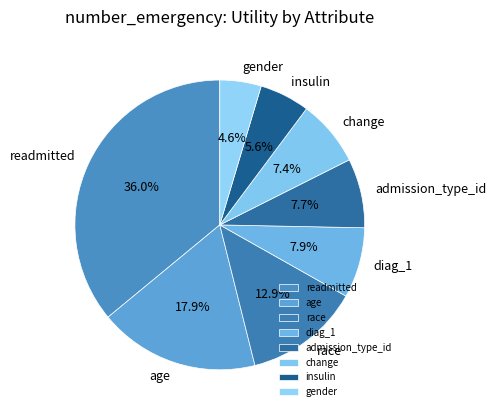

Is it true that readmitted is 24% of the pie?

False